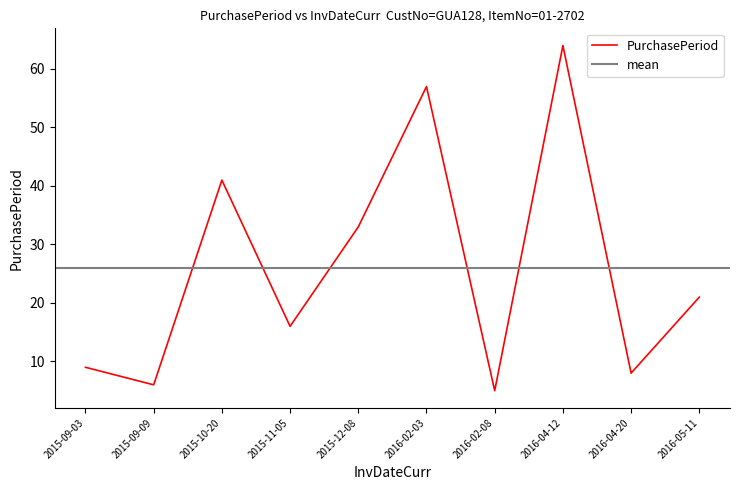

What is the difference between the second highest and minimum values?

52